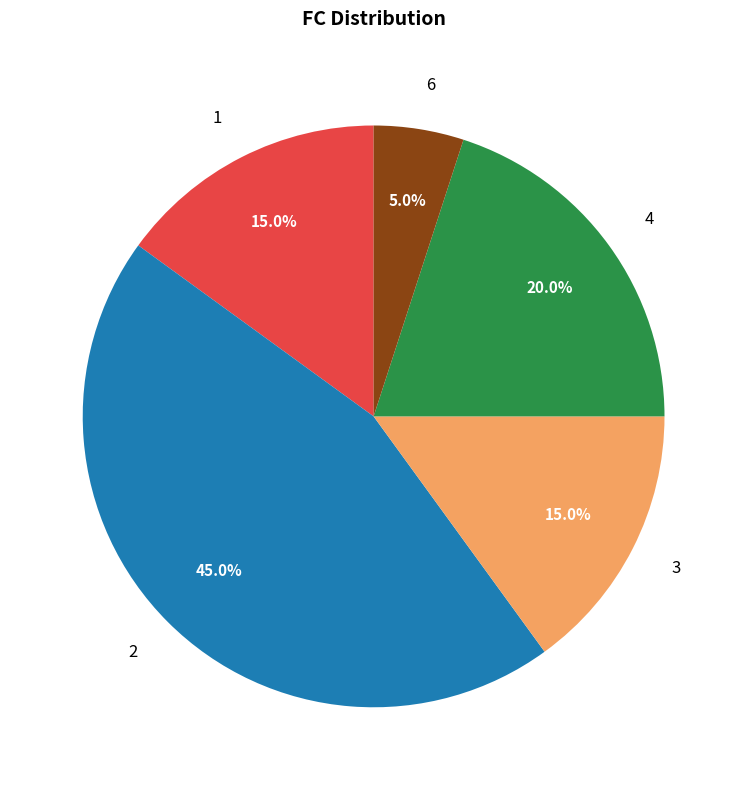

Which slice is the largest?

2